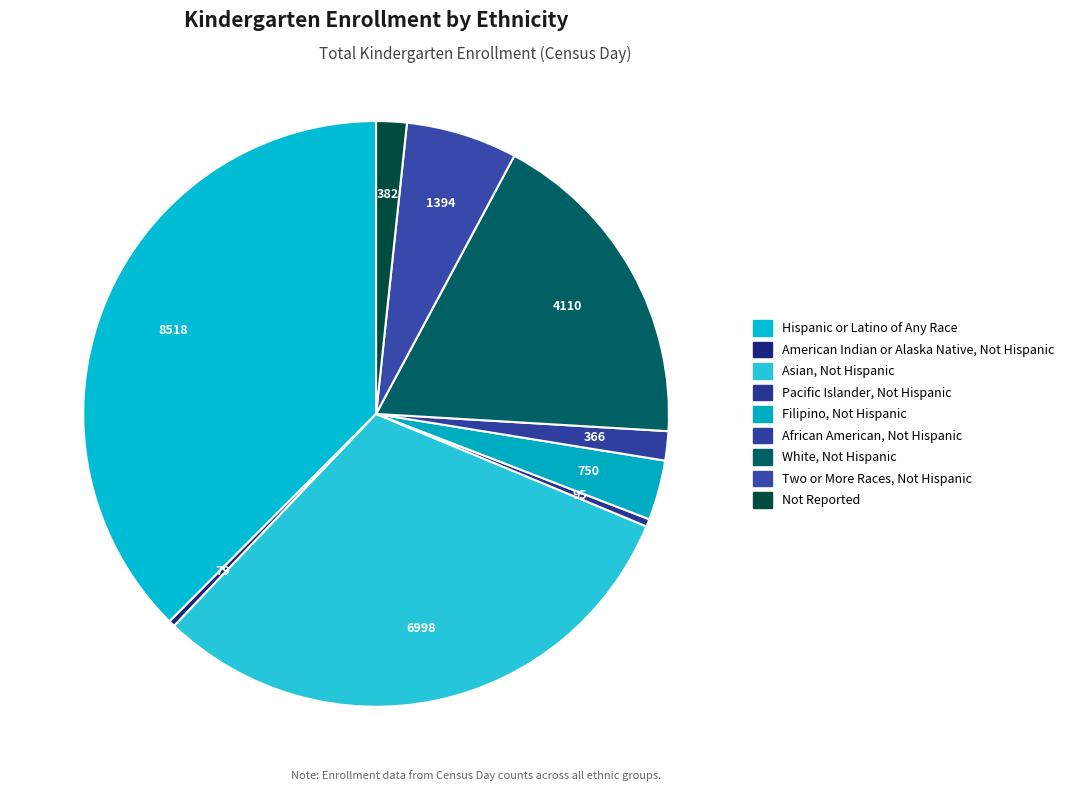

Is Two or More Races, Not Hispanic the majority of the pie?

No